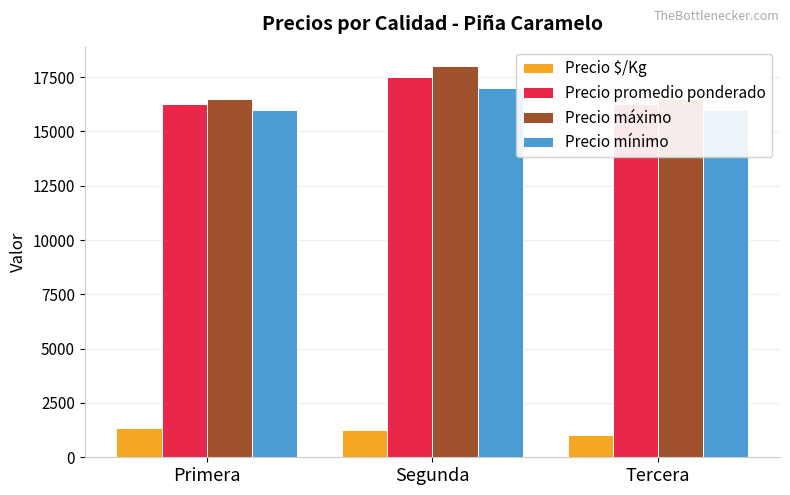

What is the total value across all series at Primera?

50104